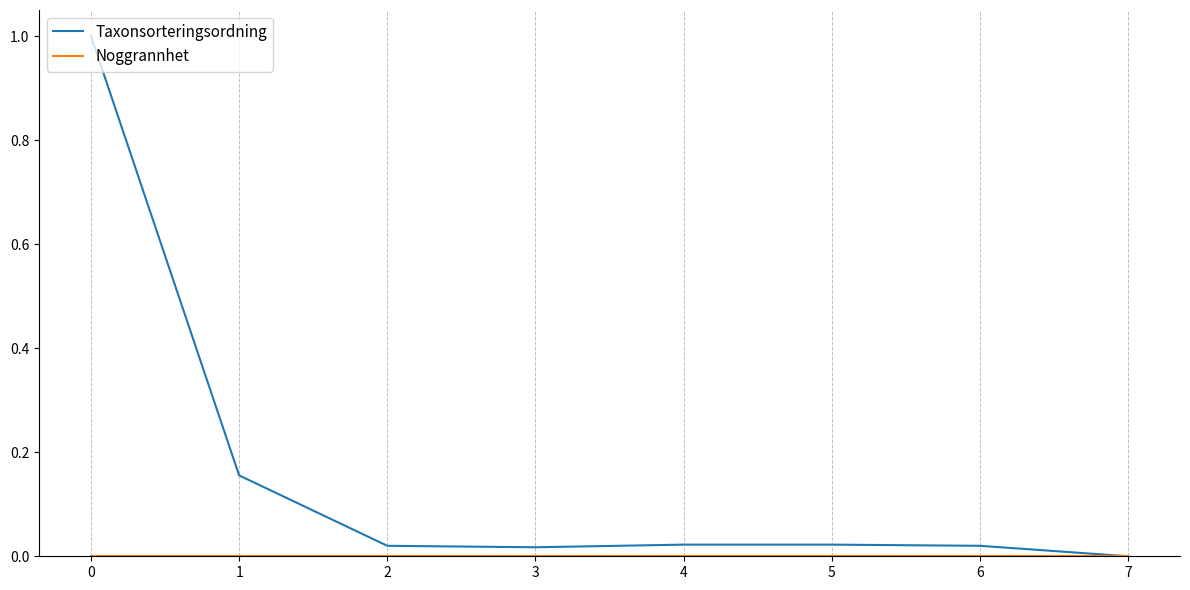

The Taxonsorteringsordning series shows 0.0 at 2. True or false?

True